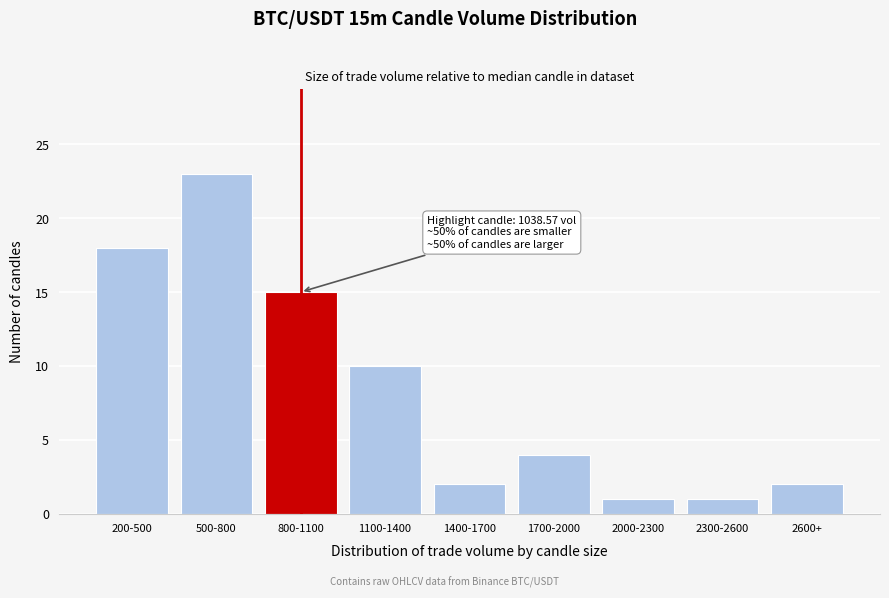

Reading left to right, what are all the values shown in this chart?

18	23	15	10	2	4	1	1	2